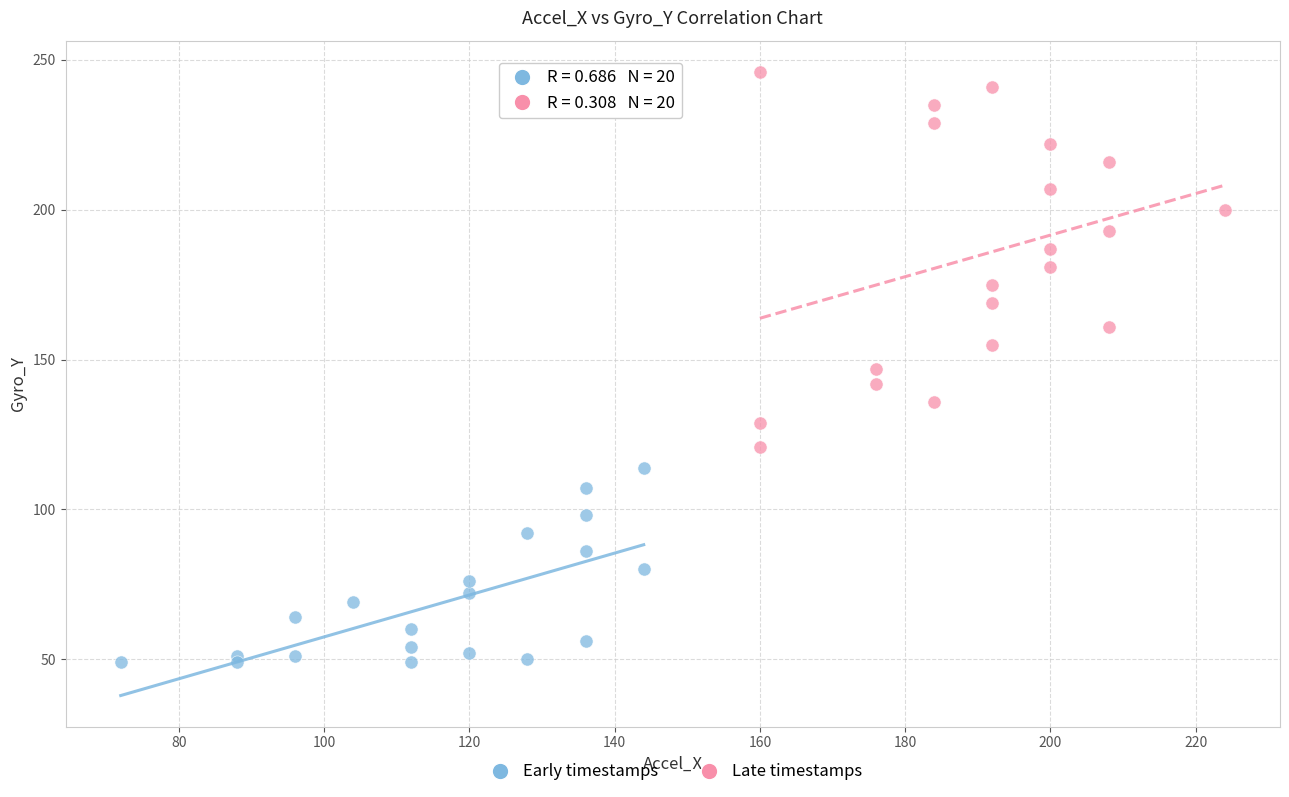

What are all the series names shown in the legend?

Early timestamps, Late timestamps